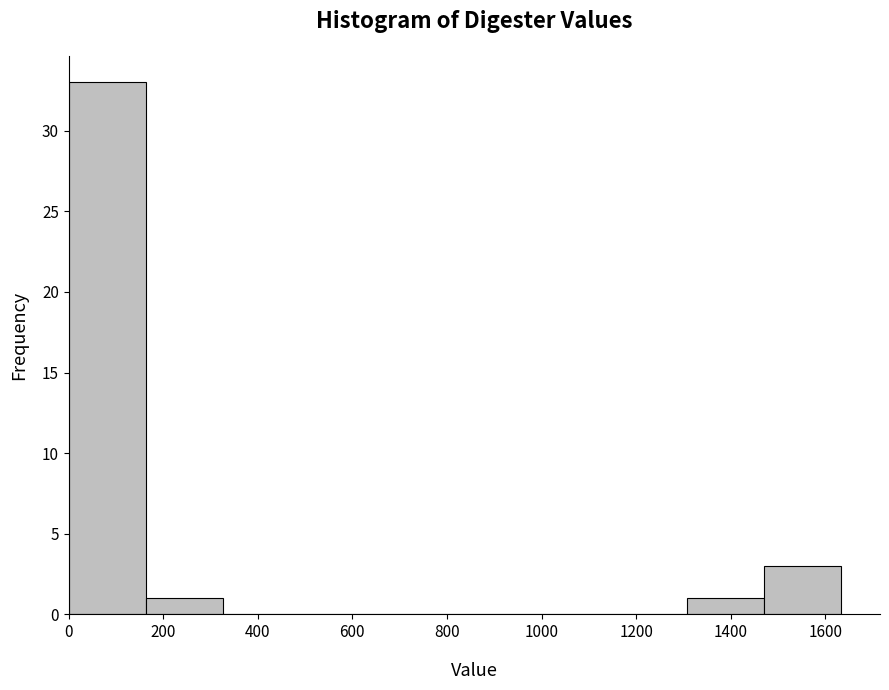

Reading left to right, list every bar in this chart as the range it spans on the x-axis followed by its height. Neither the bar edges nor the heights are printed on the chart, so give them approximately, as read against the axes.

0 to 160: 33
160 to 320: 1
320 to 500: 0
500 to 660: 0
660 to 820: 0
820 to 980: 0
980 to 1140: 0
1140 to 1300: 0
1300 to 1480: 1
1480 to 1640: 3